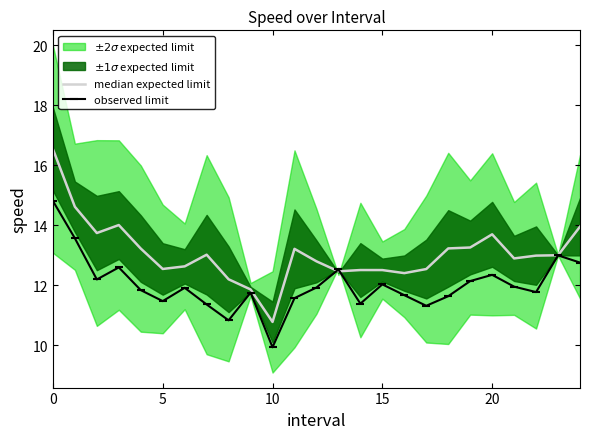

Which category has the lowest value in the observed limit series?

10